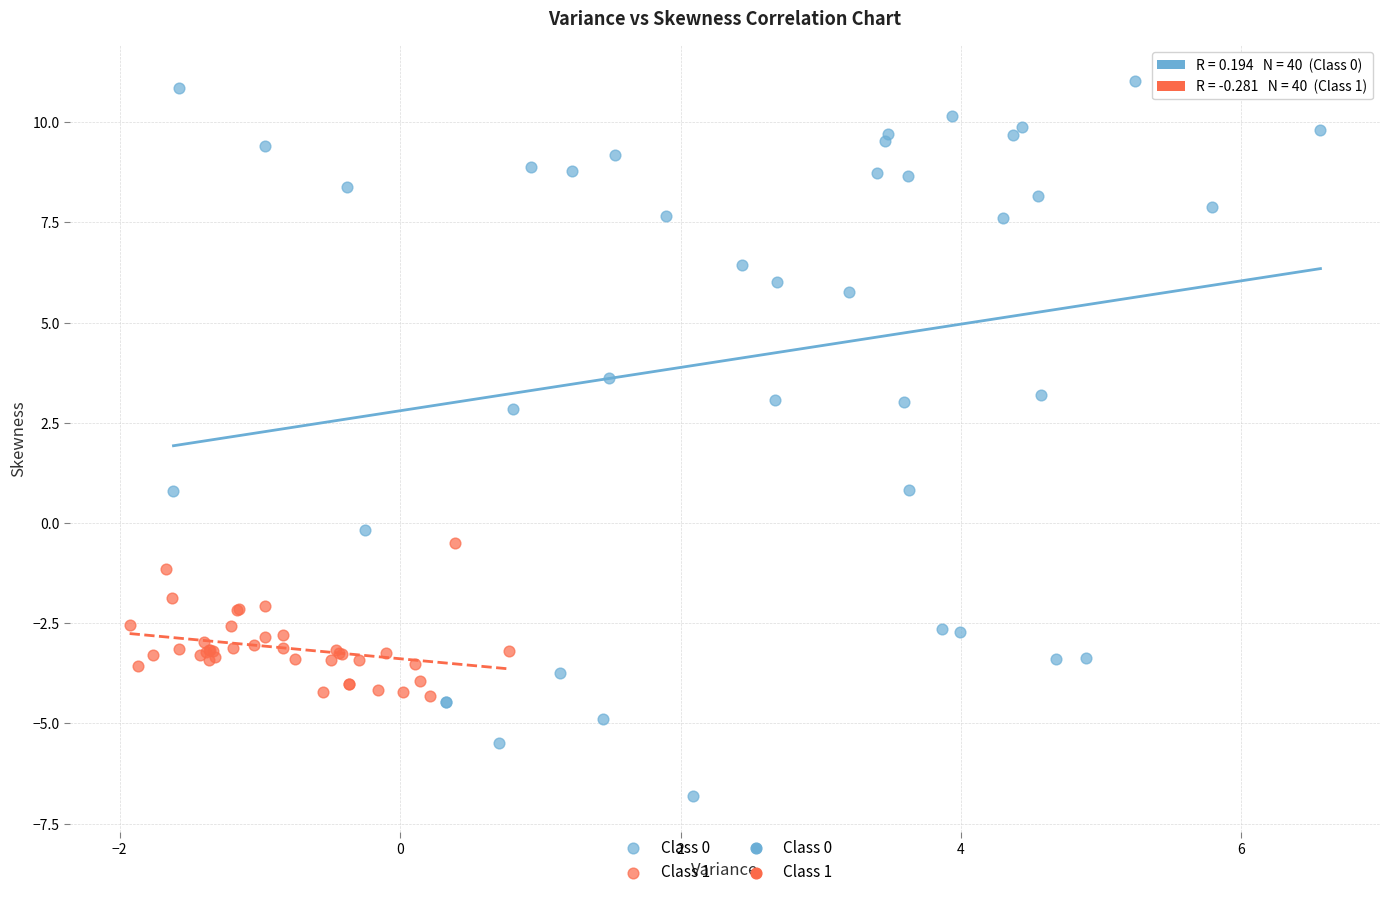

Which series contains the highest Y value?

Class 0